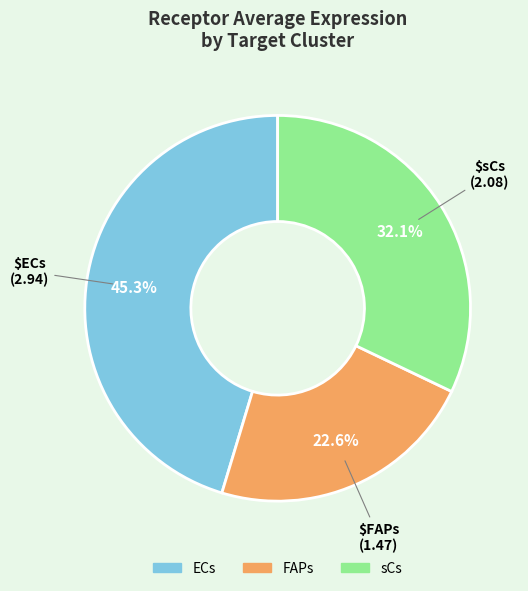

How many slices are in this pie chart?

3